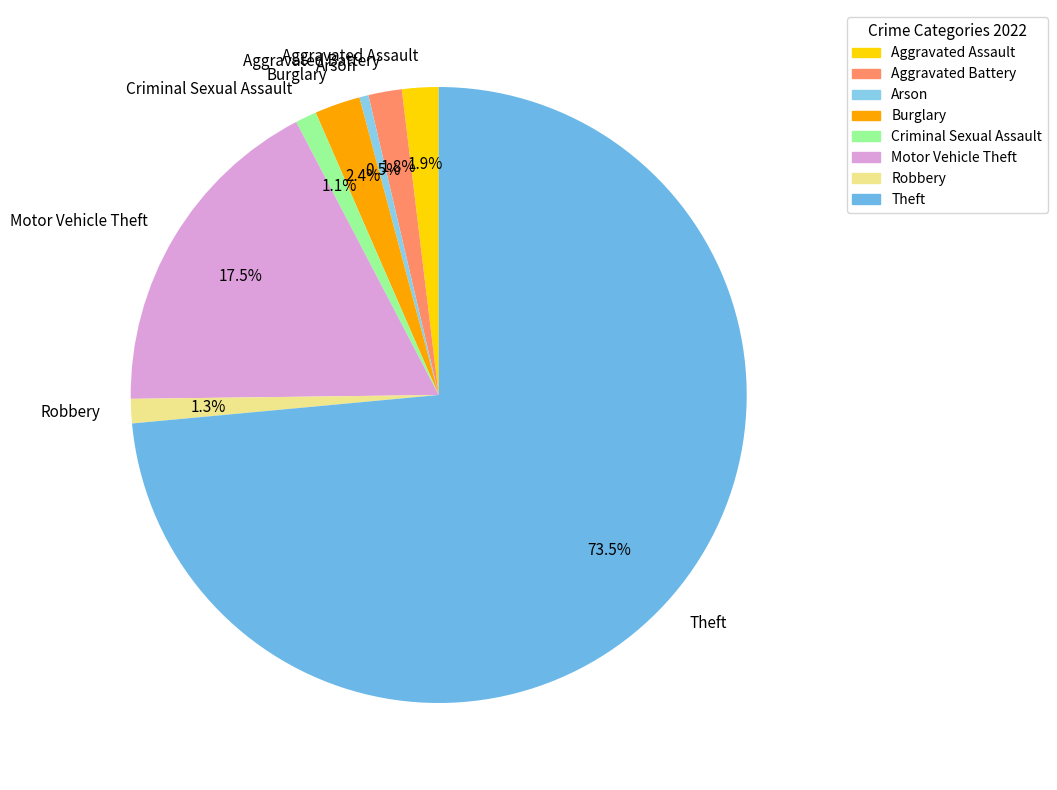

What is the ratio of the value at Robbery to the value at Motor Vehicle Theft?

0.1